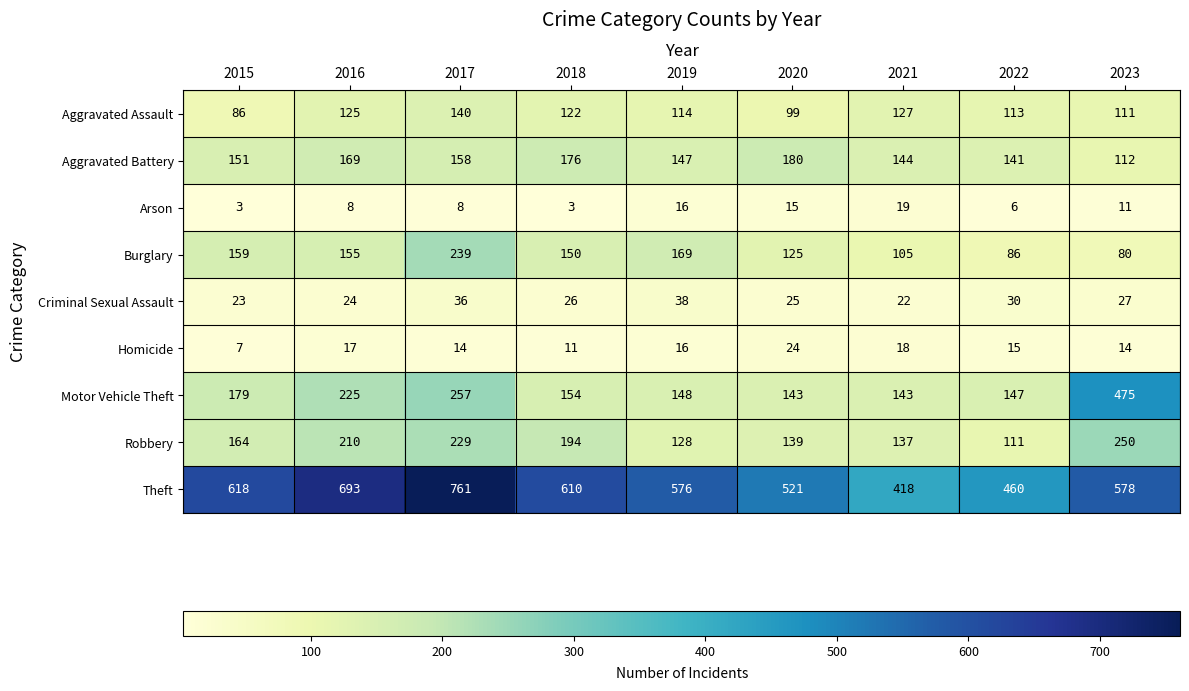

List the series in order of their peak value, lowest first.

Arson, Homicide, Criminal Sexual Assault, Aggravated Assault, Aggravated Battery, Burglary, Robbery, Motor Vehicle Theft, Theft